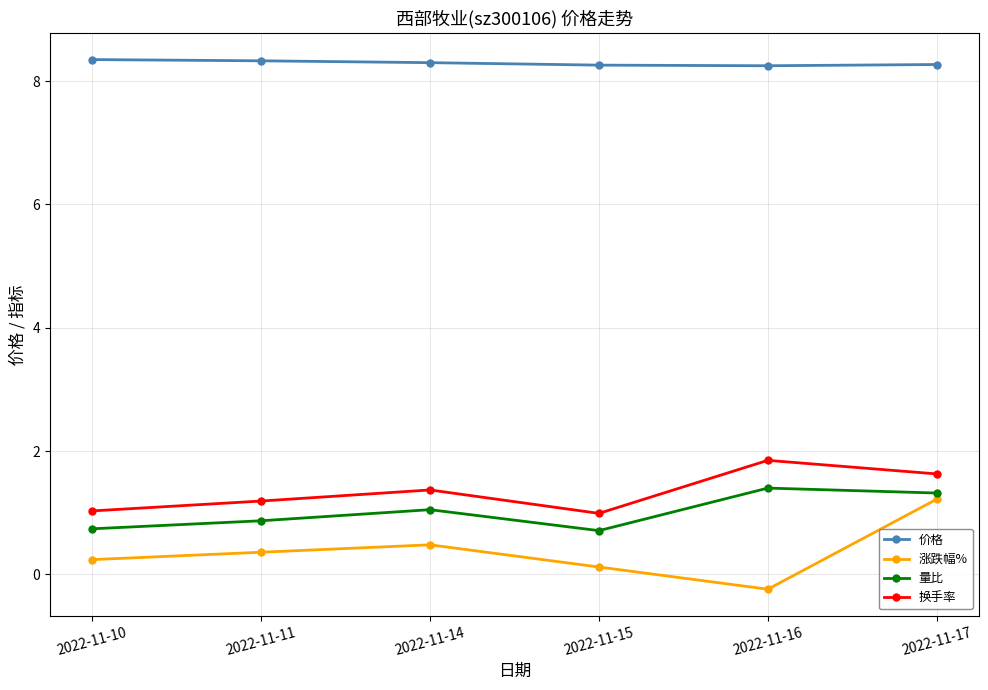

What value does the 涨跌幅% series have at 2022-11-16?

-0.2